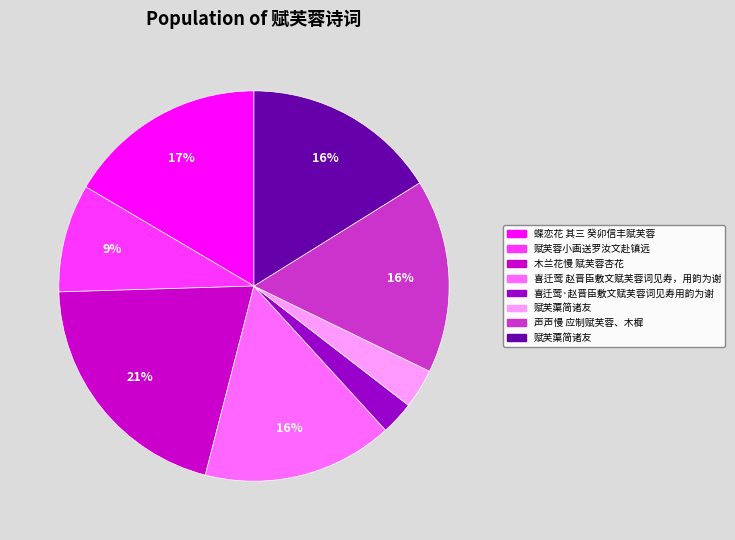

To the nearest percent, what is the average slice percentage?

12%